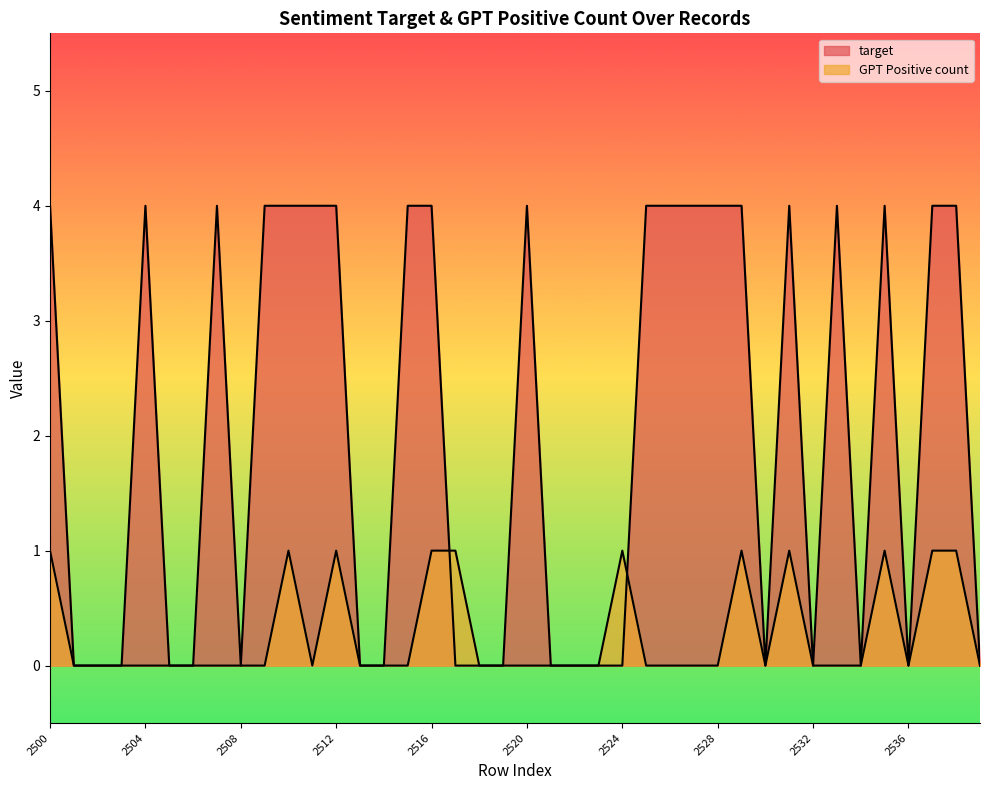

True or false: target has more than 2 points higher than both neighbors.

True